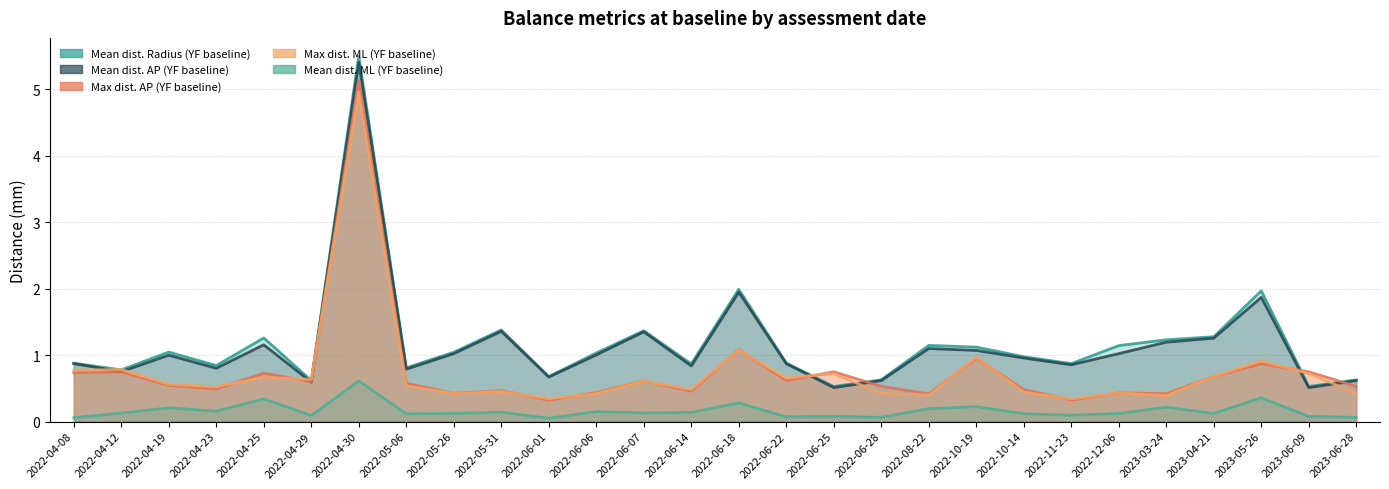

How many lines are shown in the chart?

5